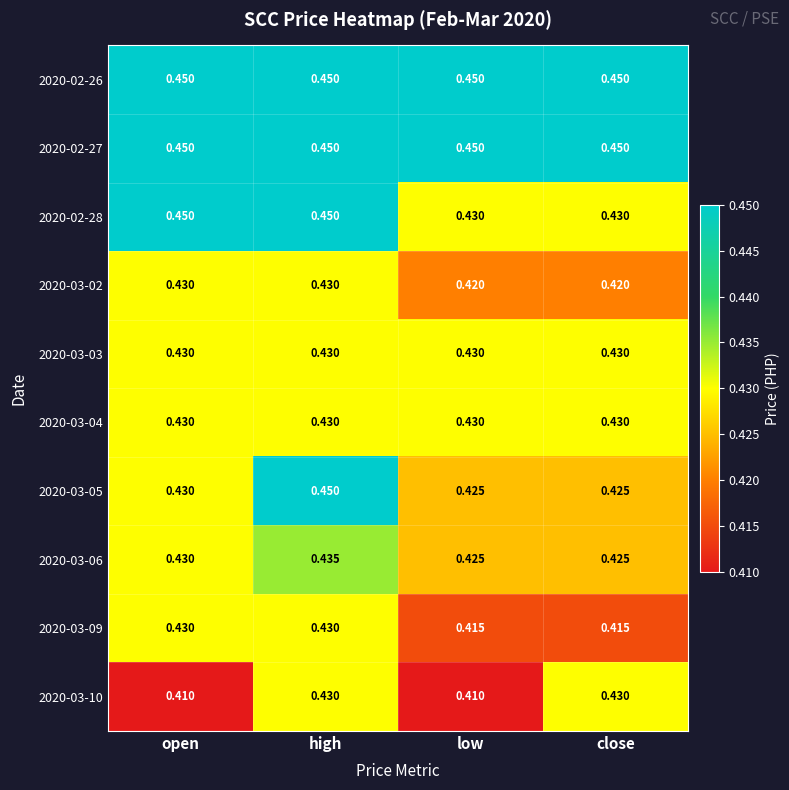

Count the number of data series in this chart.

10